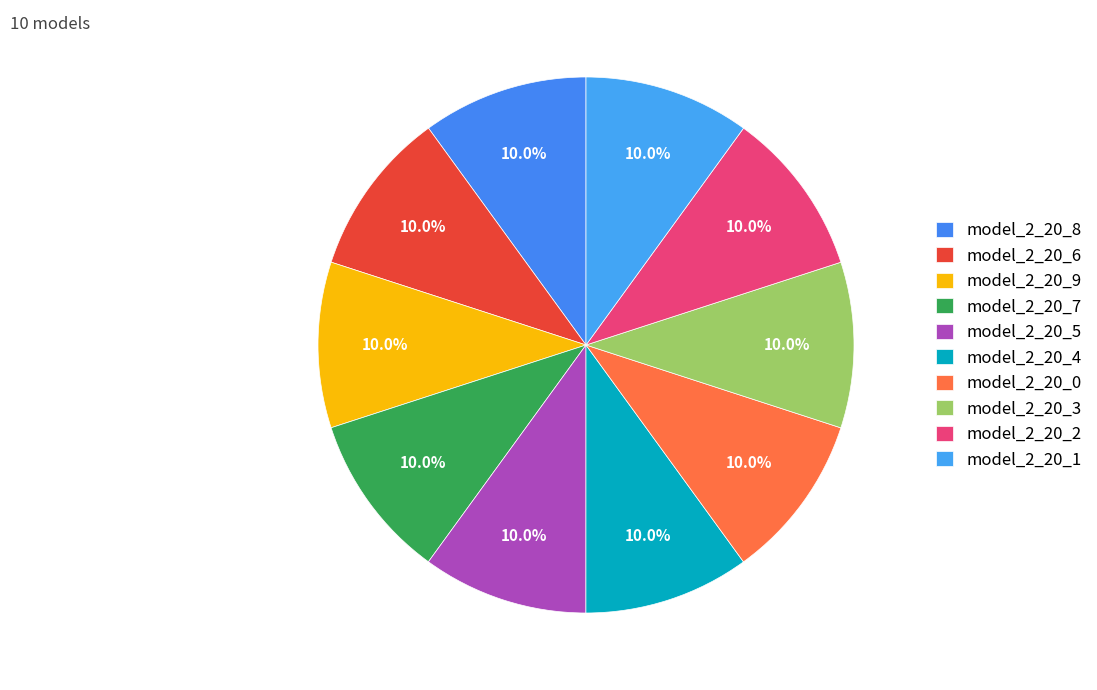

Combined, what portion of the pie is model_2_20_3 and model_2_20_7?

20.0%